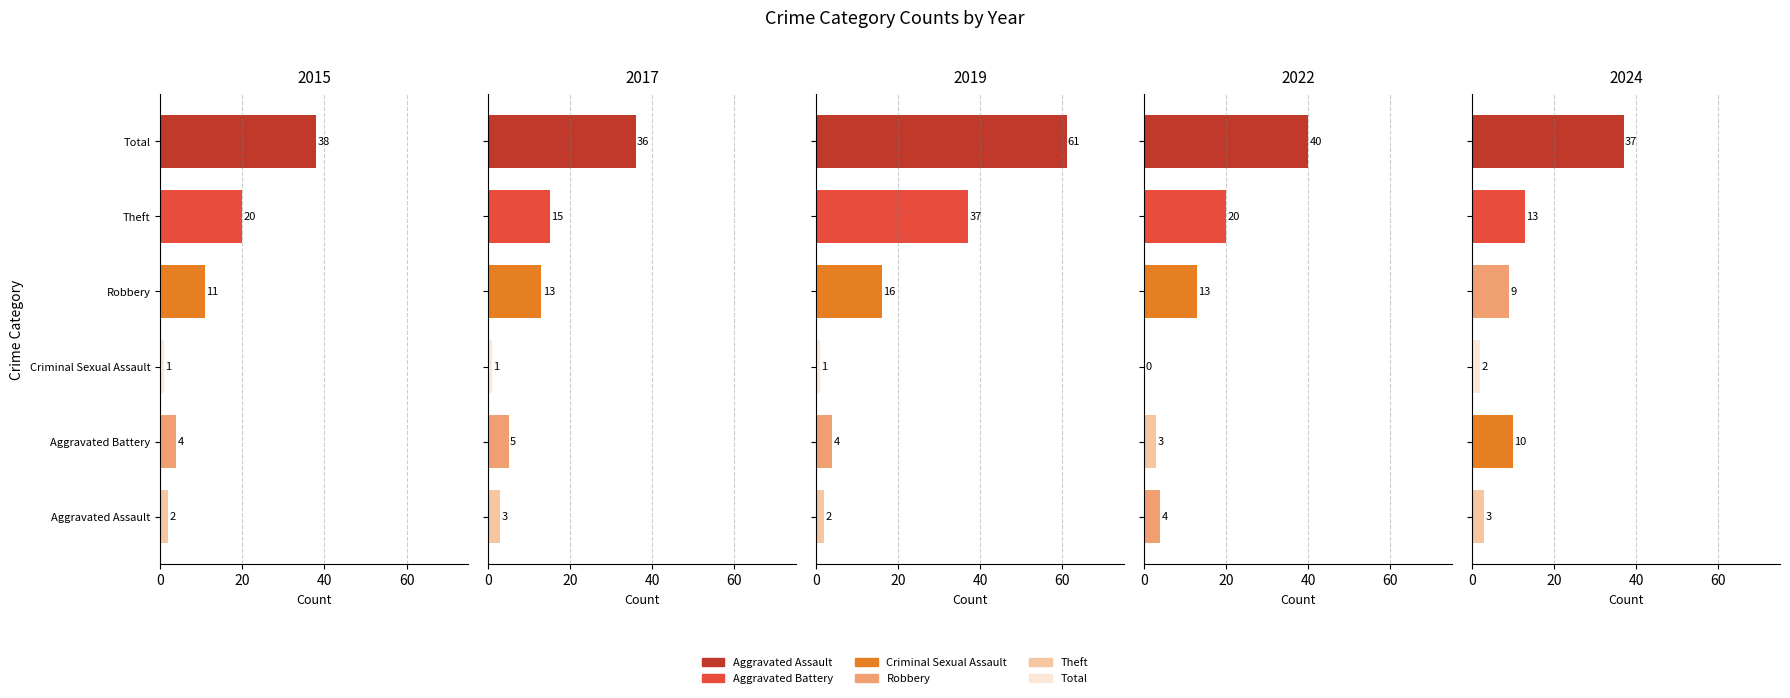

Is the value of Criminal Sexual Assault at 2019 greater than the value of Theft at 2019?

No